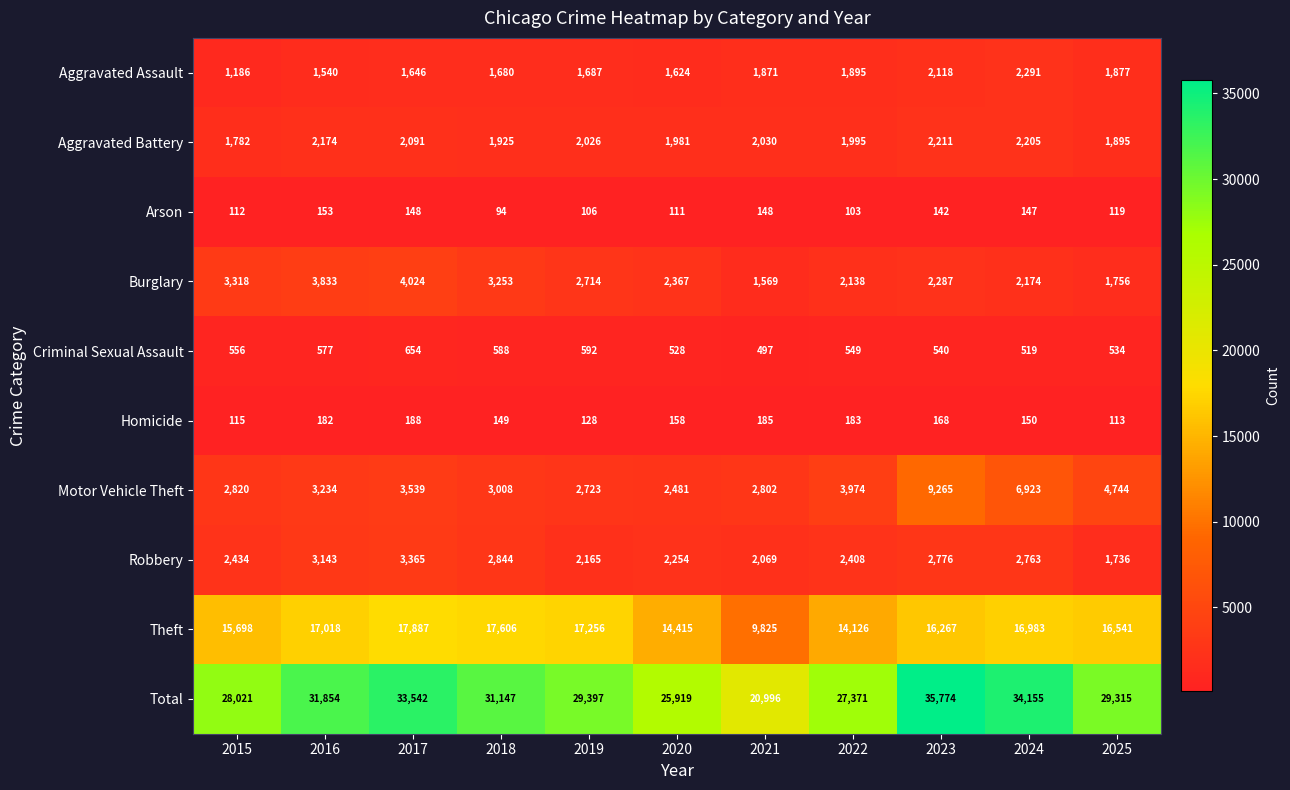

What is the minimum value for Arson?

94